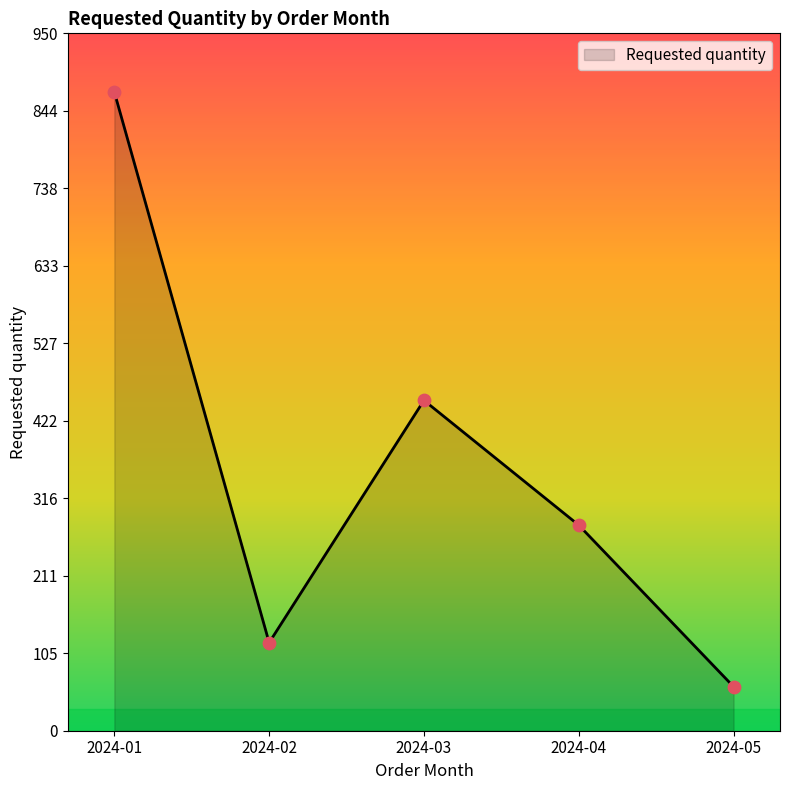

What is the change in value from 2024-03 to 2024-04?

-170